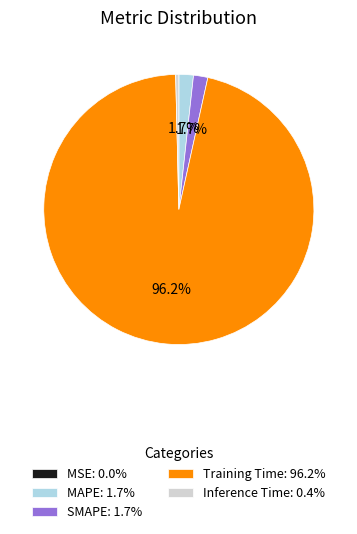

Combined, what portion of the pie is MAPE and SMAPE?

3.4%